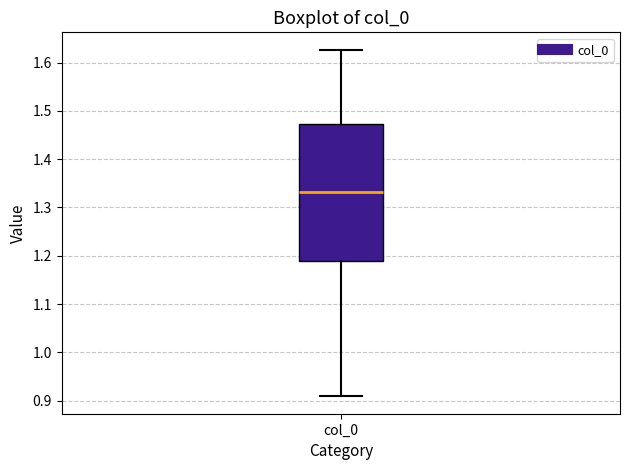

Transcribe this box plot: give where the median line is, the range the box spans, and where the two whiskers end, as read against the y-axis. The values are not printed on the chart, so give them approximately, as read against the axis.

median 1.33, box 1.19 to 1.47, whiskers 0.91 to 1.63